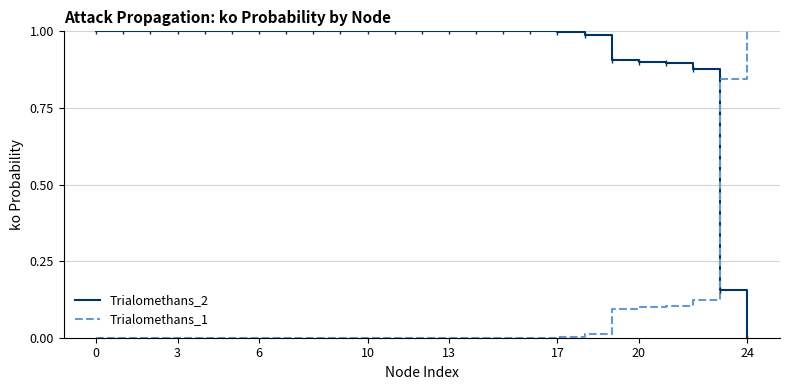

Which series ends up on top after the final intersection of Trialomethans_2 and Trialomethans_1?

Trialomethans_1